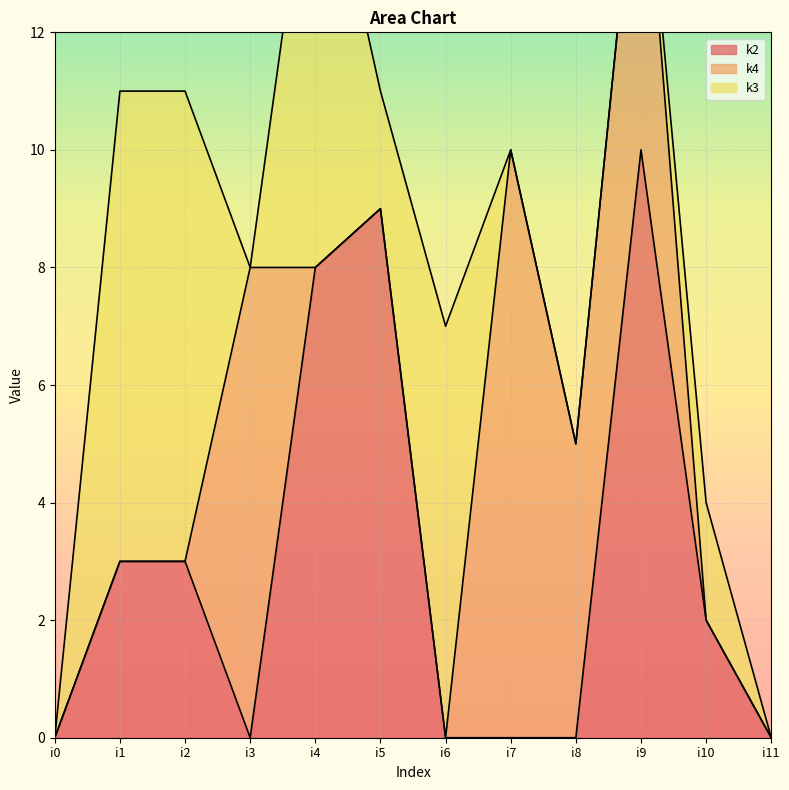

True or false: k3 has a value of 5 at i9.

False